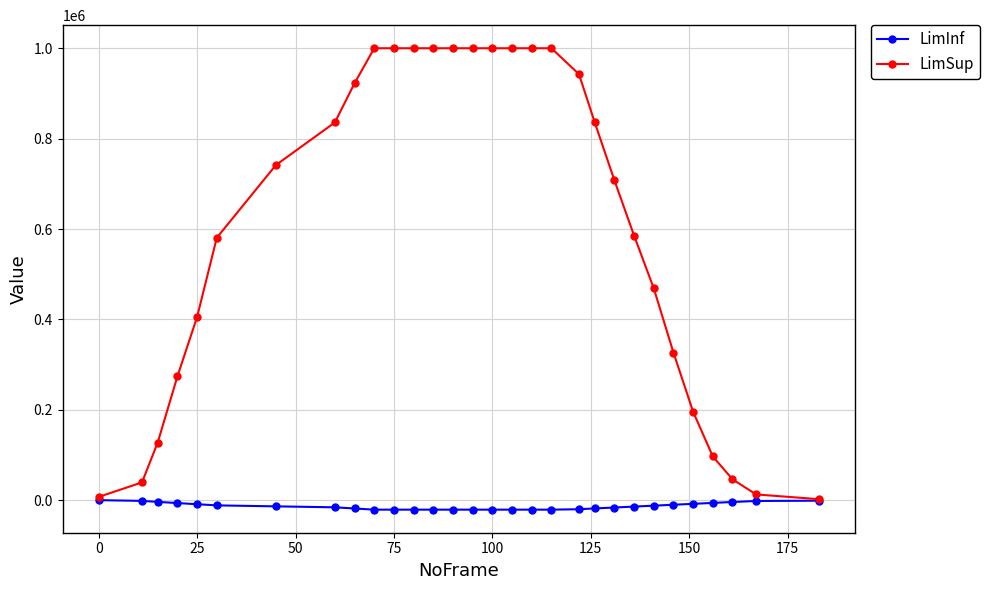

Which series has the largest range (max minus min)?

LimSup